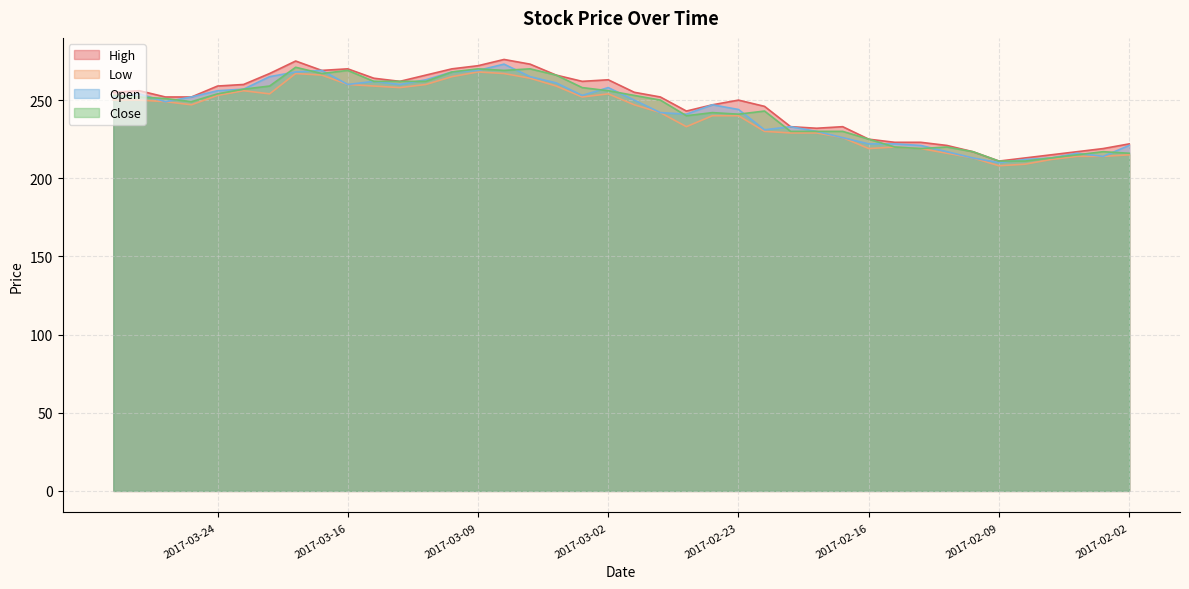

Reading right to left, transcribe all the data shown in this chart.

High: 222	219	217	215	213	211	217	221	223	223	225	233	232	233	246	250	247	243	252	255	263	262	266	273	276	272	270	266	262	264	270	269	275	267	260	259	252	252	256	255
Low: 215	214	214	212	209	208	213	216	219	220	219	226	229	229	230	240	240	233	242	247	254	252	259	264	267	268	265	260	258	259	260	266	267	254	256	253	247	249	250	250
Open: 221	214	216	213	212	210	213	217	221	222	222	226	230	233	231	244	247	241	242	250	258	253	261	265	273	269	268	263	260	262	260	269	268	265	257	256	252	249	254	252
Close: 216	217	215	213	211	211	217	220	219	220	225	230	230	230	243	241	242	240	250	253	256	258	266	270	269	270	268	262	262	262	269	267	271	259	257	254	249	251	252	253